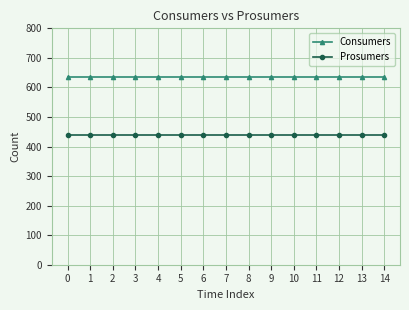

True or false: Consumers and Prosumers intersect in this chart.

False